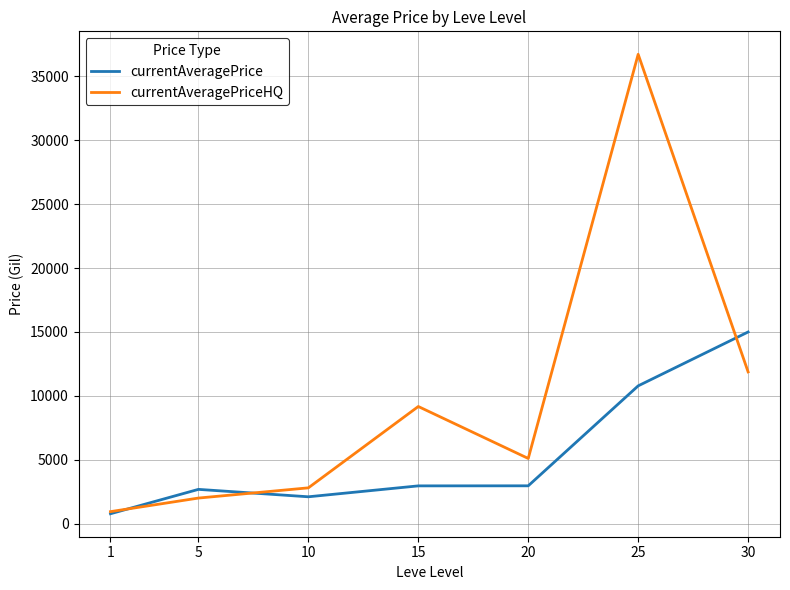

Does the chart have visible grid lines?

Yes